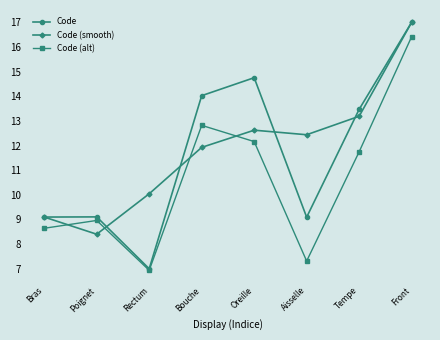

What is the label of the 5th point from the left?

Oreille